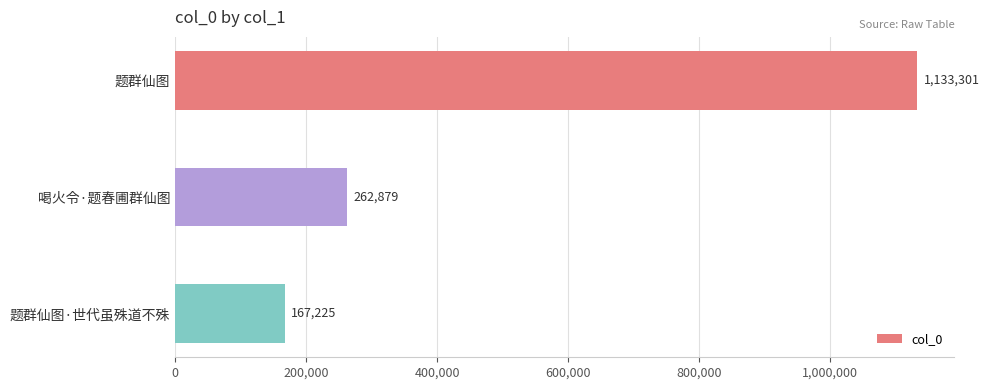

What position from the top is 题群仙图·世代虽殊道不殊?

3